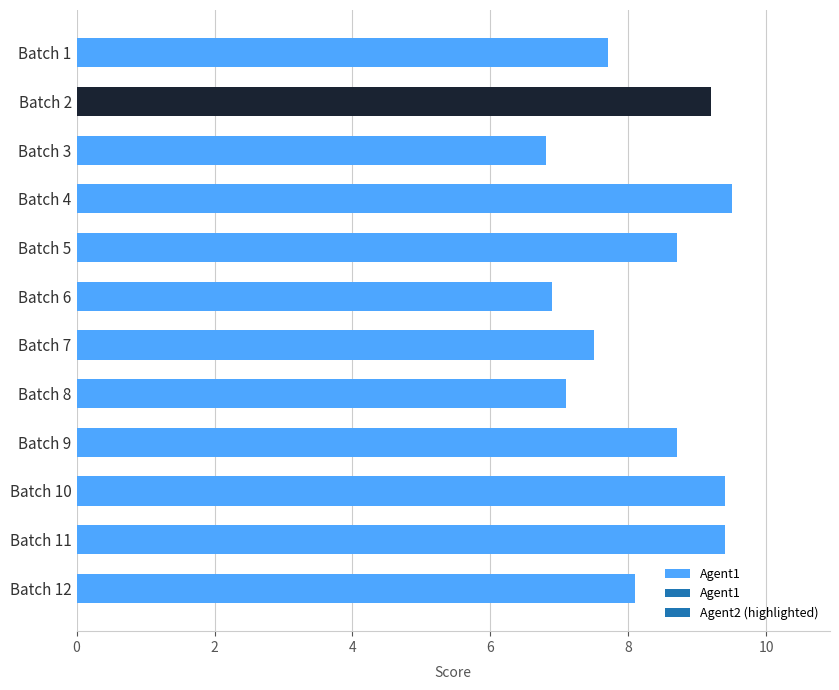

What is the sum of the values at Batch 3 and Batch 5?

15.5